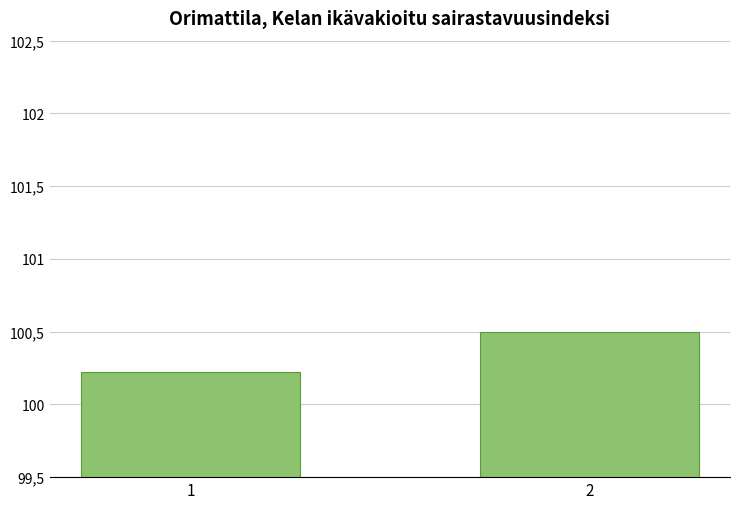

What is the sum of the values at 2 and 1?

200.7